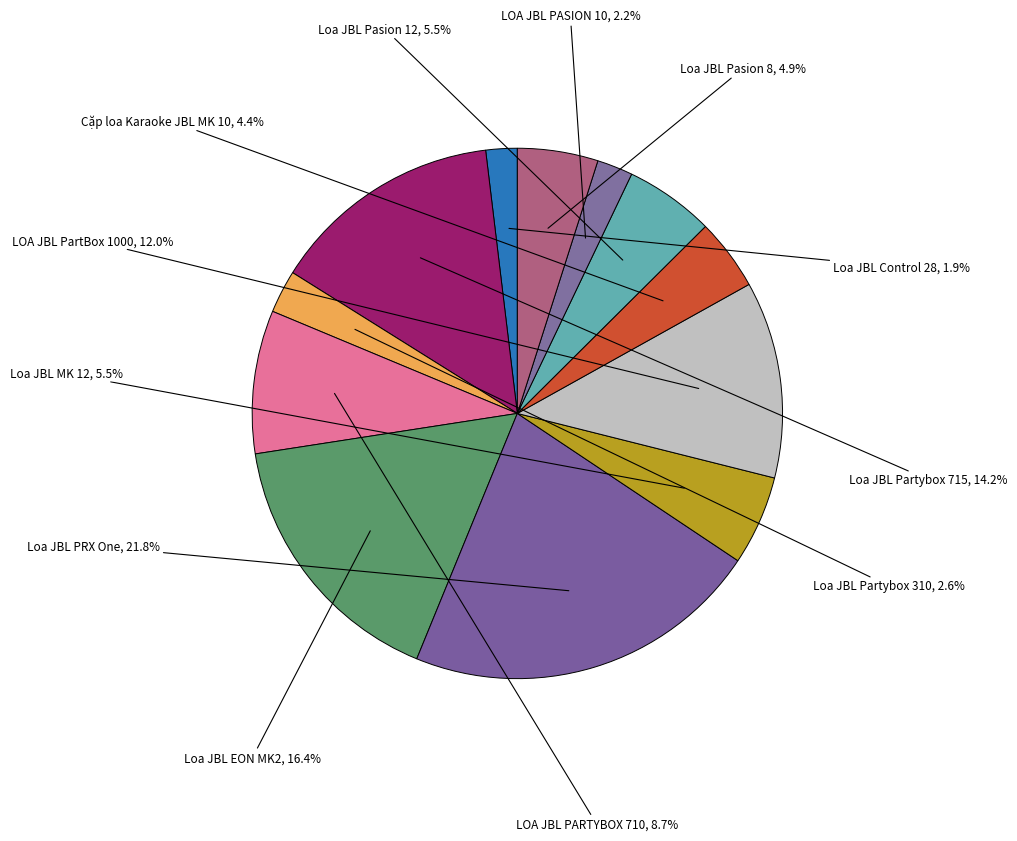

Count the number of slices in the pie.

12